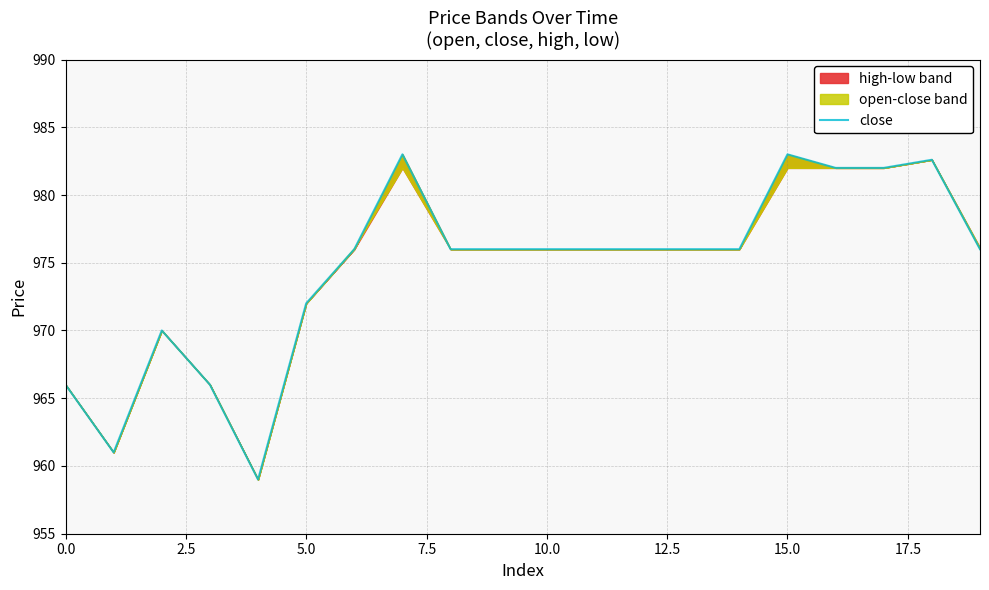

Reading left to right, extract all data points from this chart.

966.0	961.0	970.0	966.0	959.0	972.0	976.0	983.0	976.0	976.0	976.0	976.0	976.0	976.0	976.0	983.0	982.0	982.0	982.6	976.0